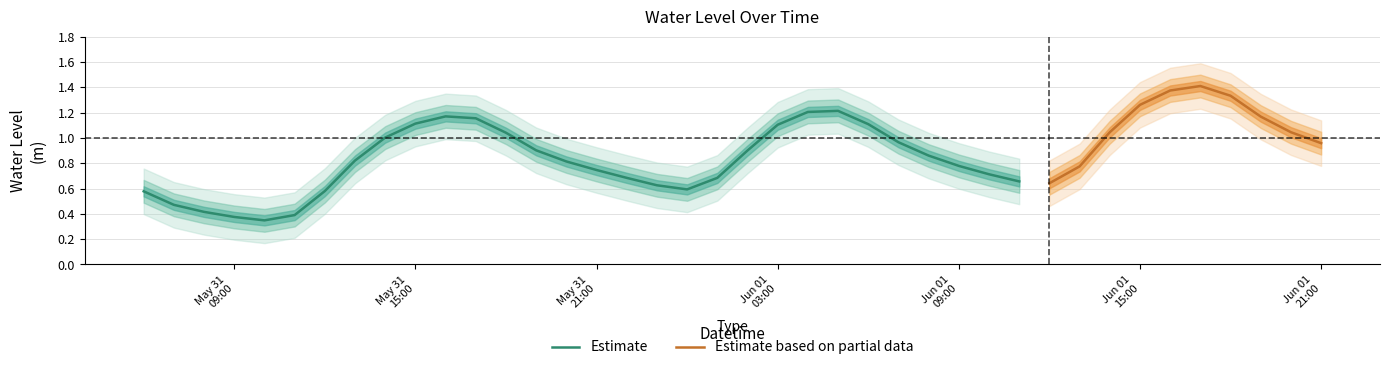

The chart shows a value of 2.1 at 2025-06-01 17:00:00. True or false?

False